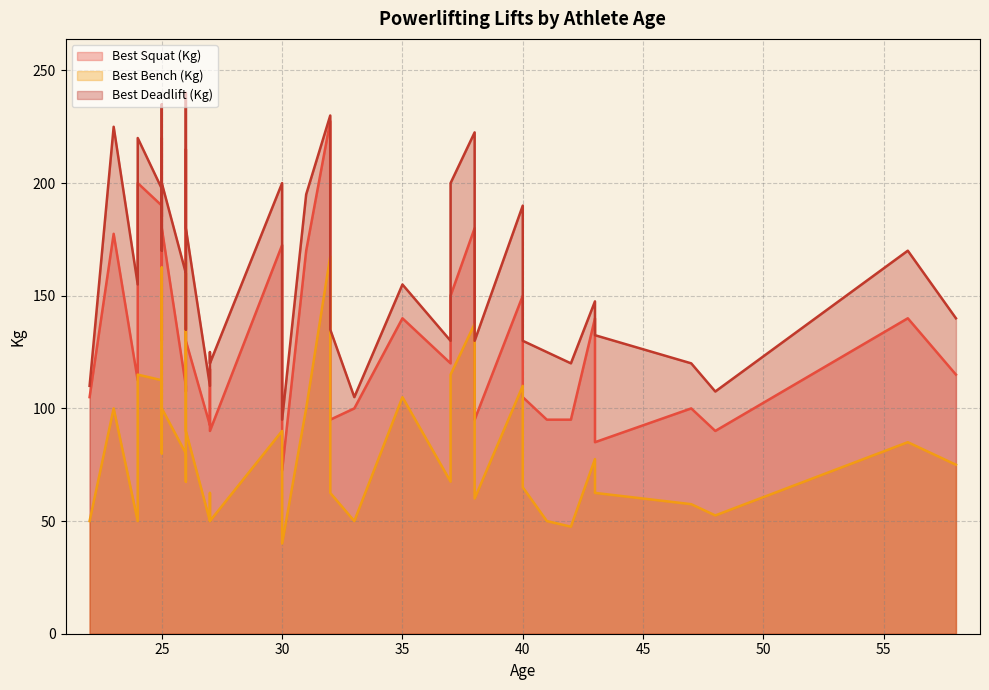

Rank the series by their maximum value, from highest to lowest.

Best3DeadliftKg, Best3SquatKg, Best3BenchKg